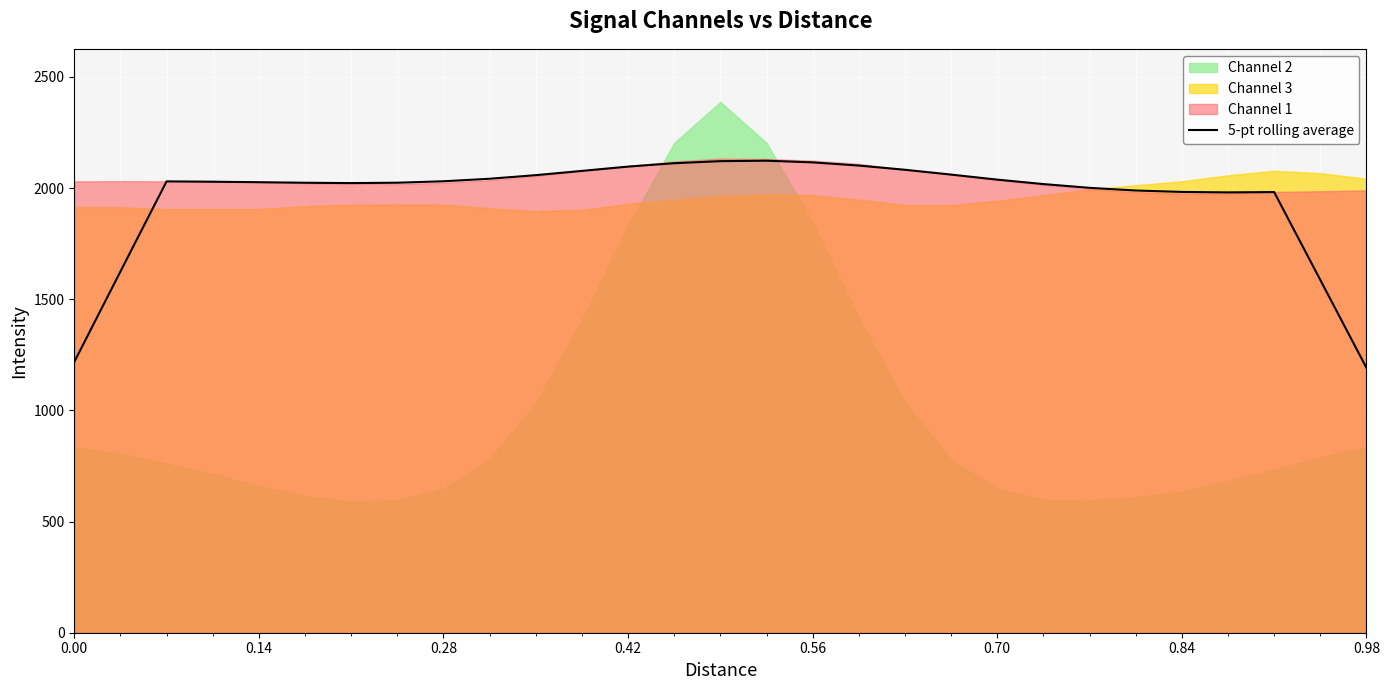

What is the lowest value of the 5-pt rolling average series?

1191.7